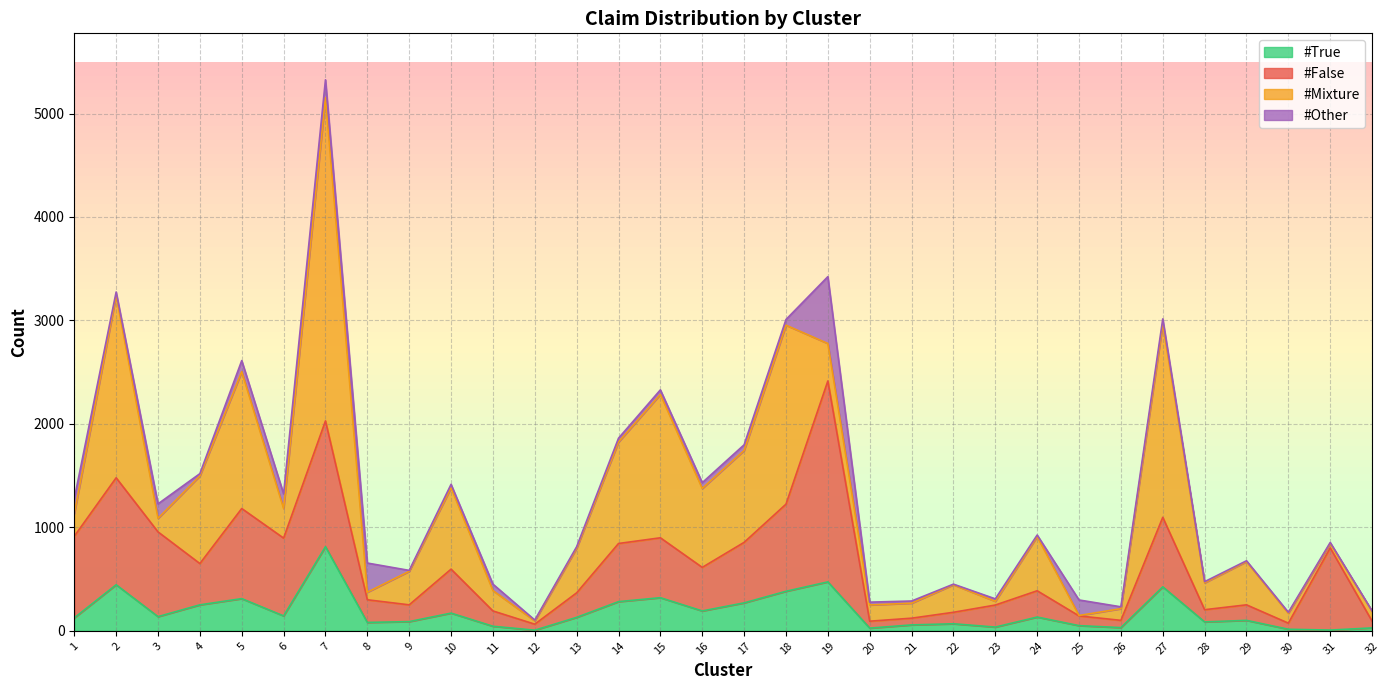

How many data points in #Other are above 34?

15